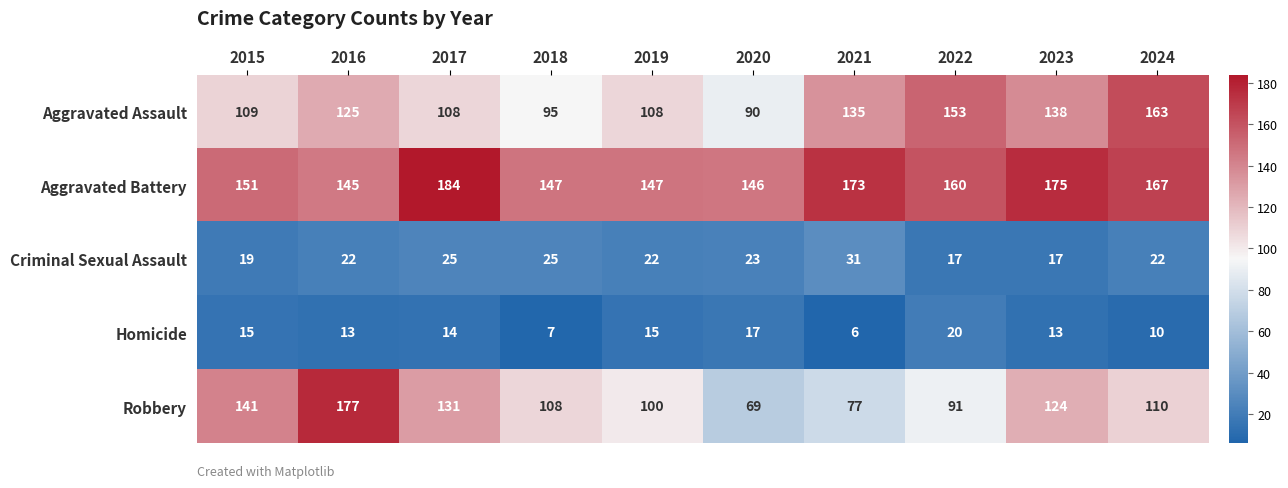

Where is Robbery nearest to the value 123?

2023